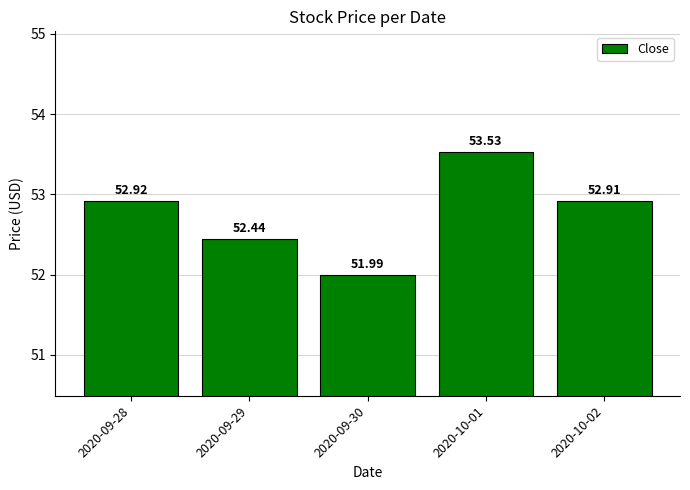

How many values exceed 52?

4